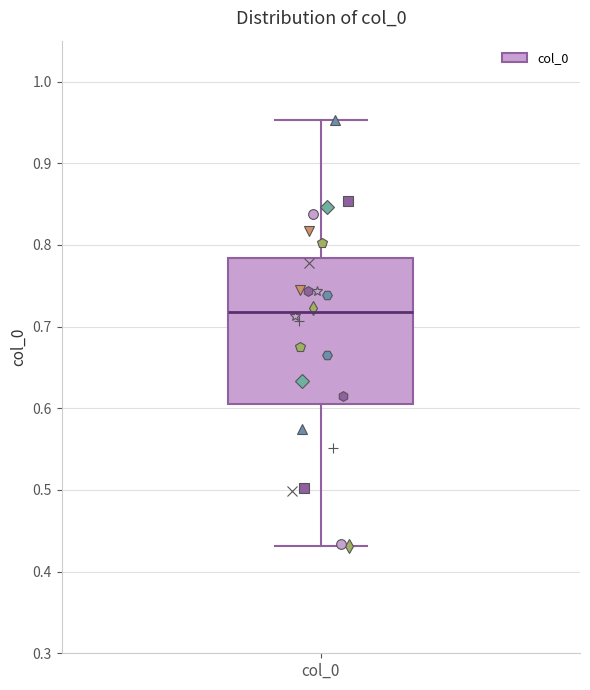

Where is the upper edge of the box for col_0 on the y-axis? The values are not printed on the chart, so give them approximately, as read against the axis.

0.78